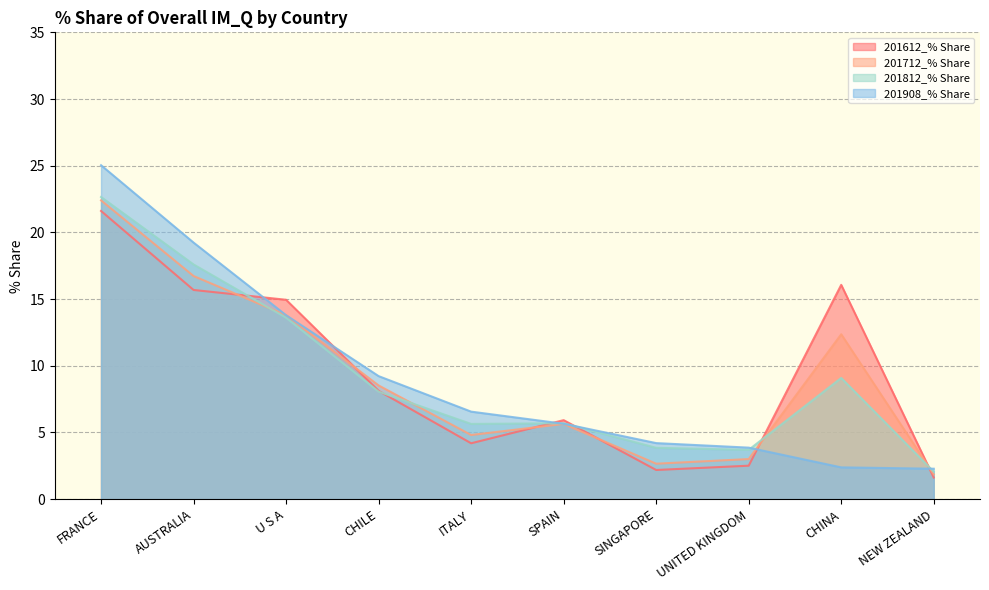

What is the approximate value of 201812_% Share at SPAIN?

5.7